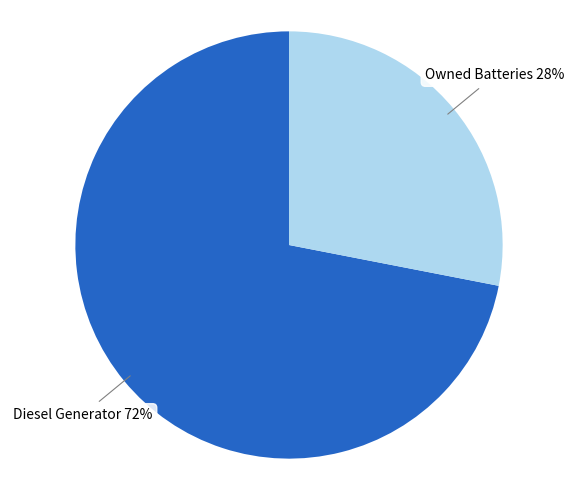

To the nearest percent, what is the difference between the largest and smallest slice percentages?

44%